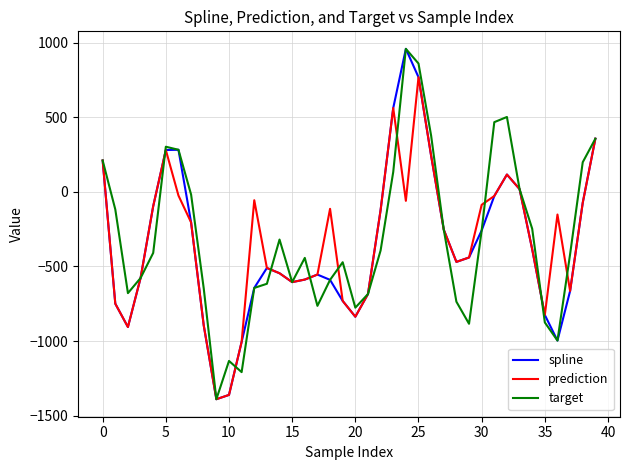

How many lines are shown in the chart?

3